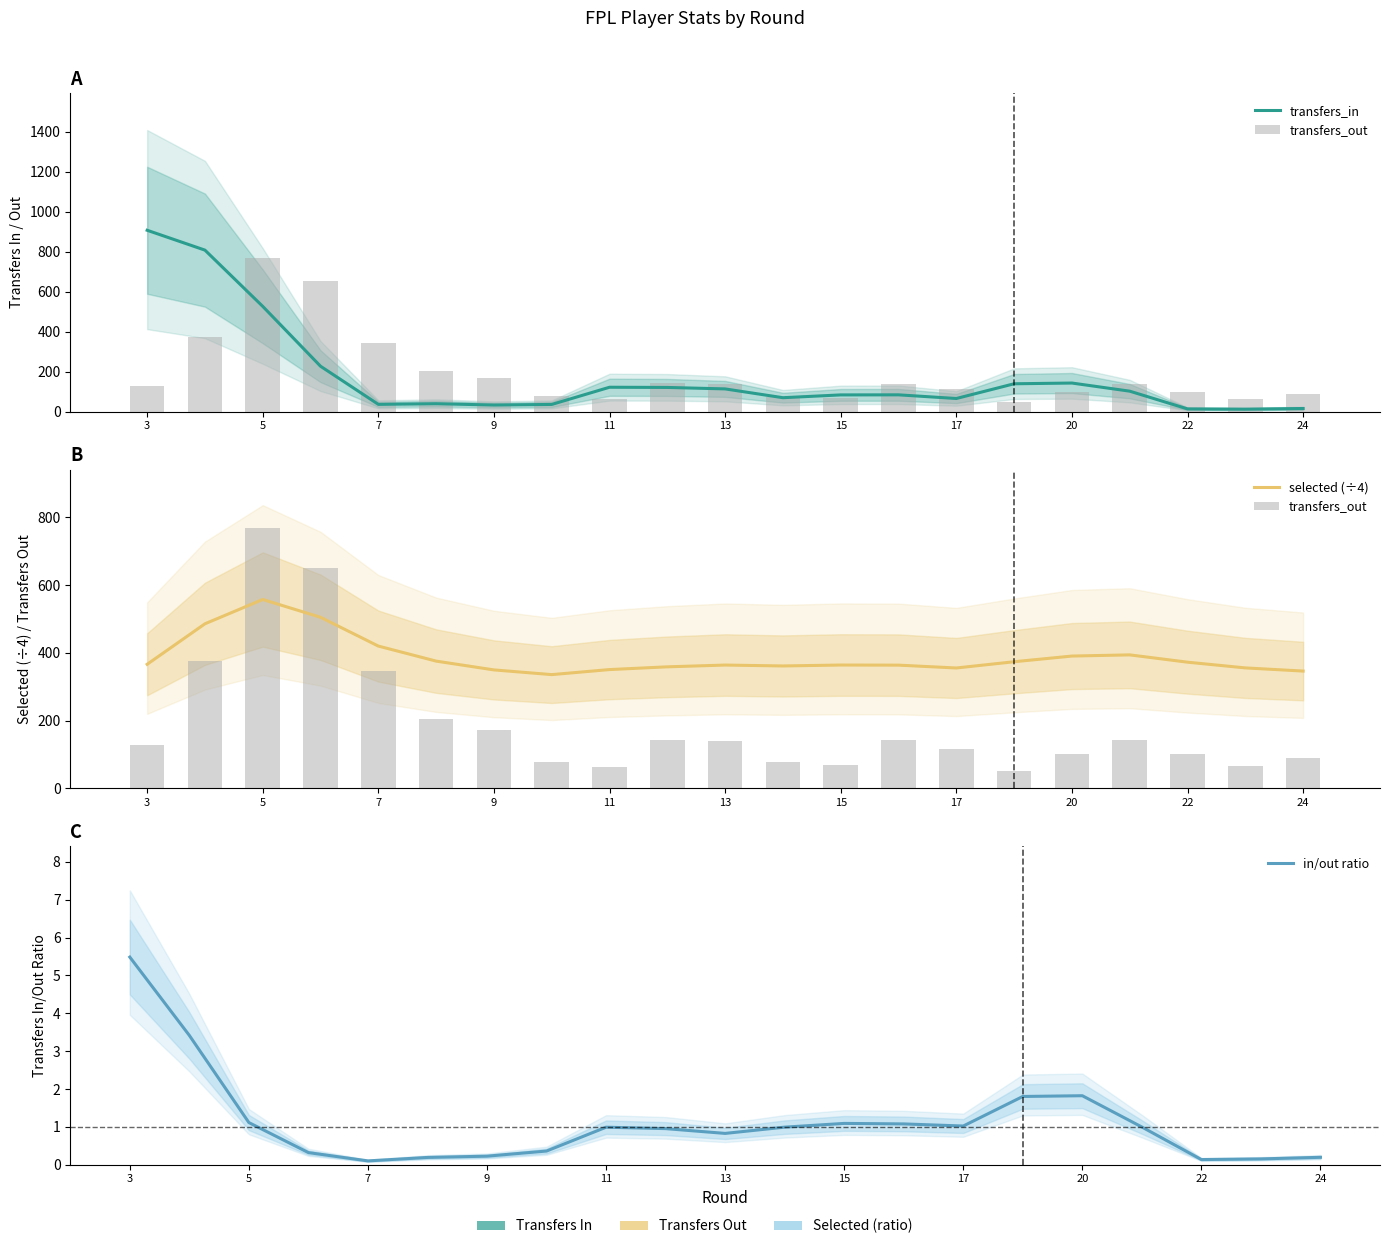

At which label does transfers_in reach its peak?

3